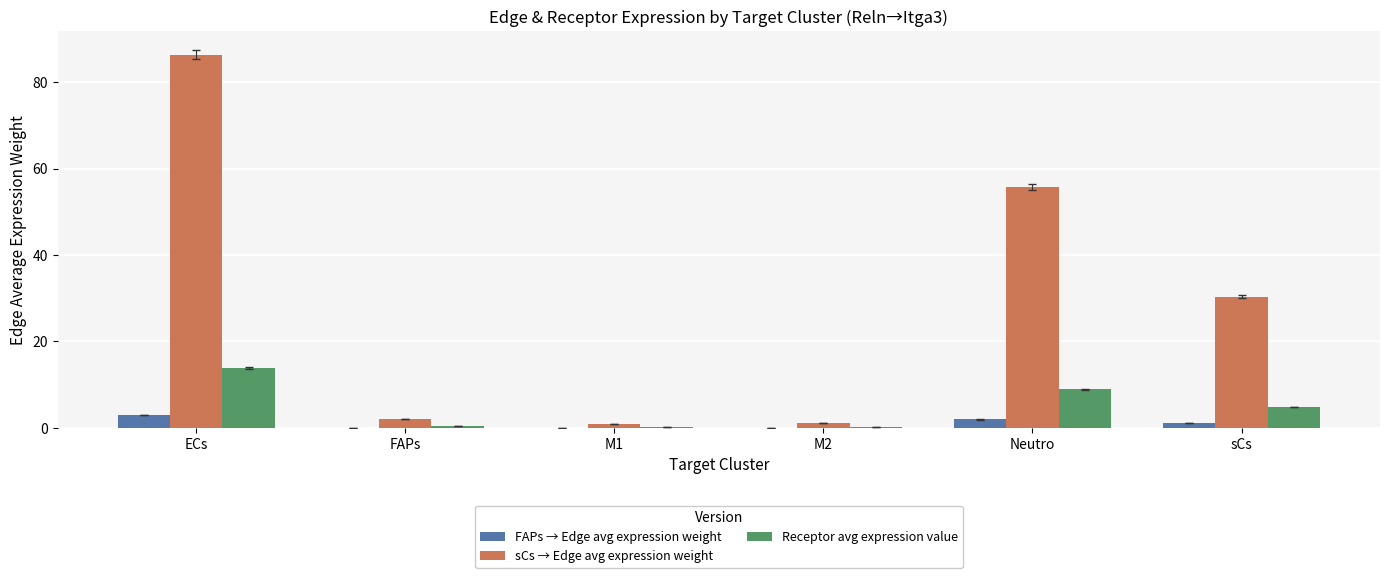

At which category does the chart reach its peak across all series?

ECs